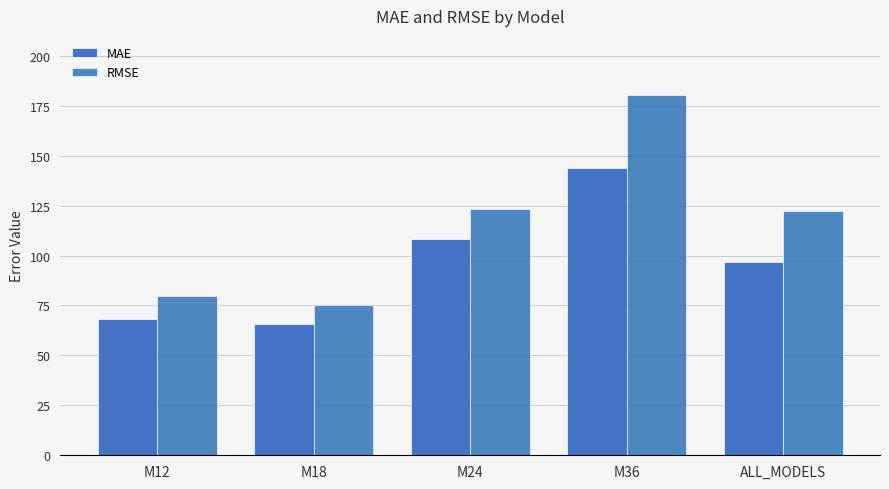

Is it true that MAE equals 108.3 at M24?

True